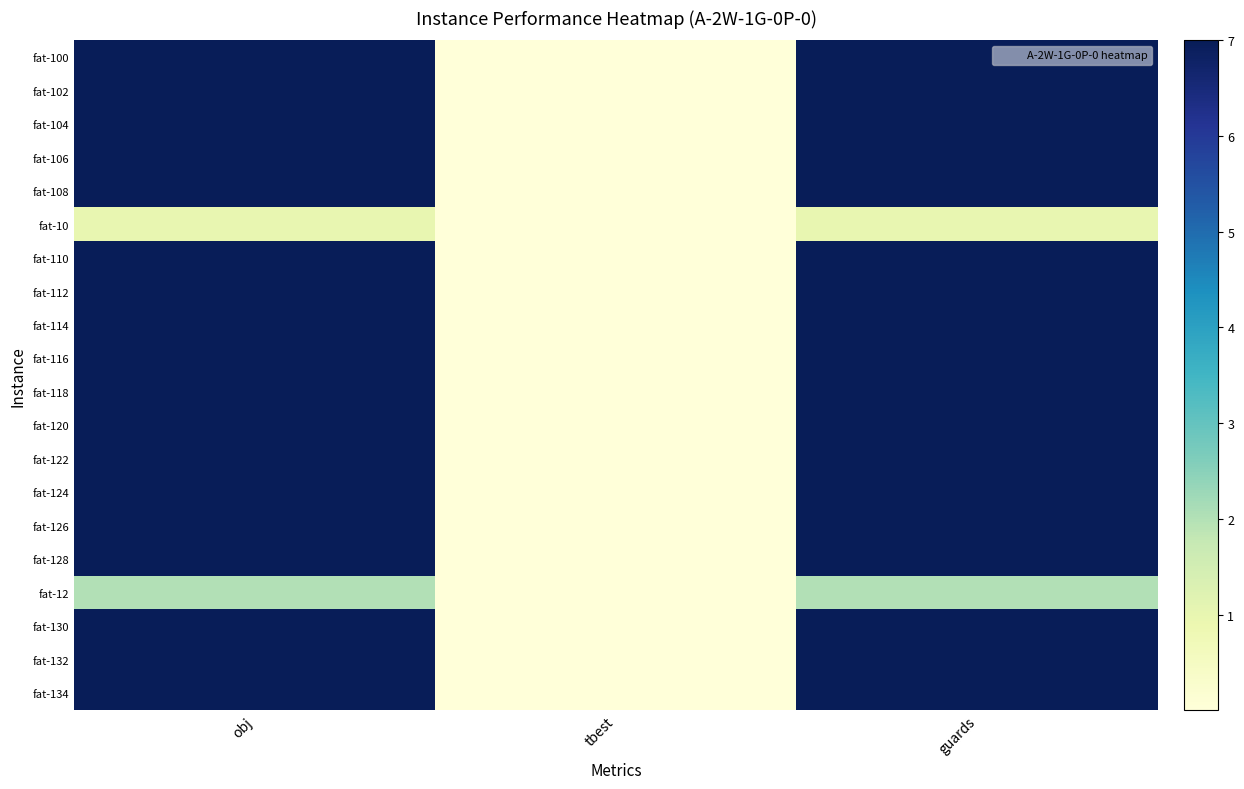

Which series has the widest spread of values?

fat-104